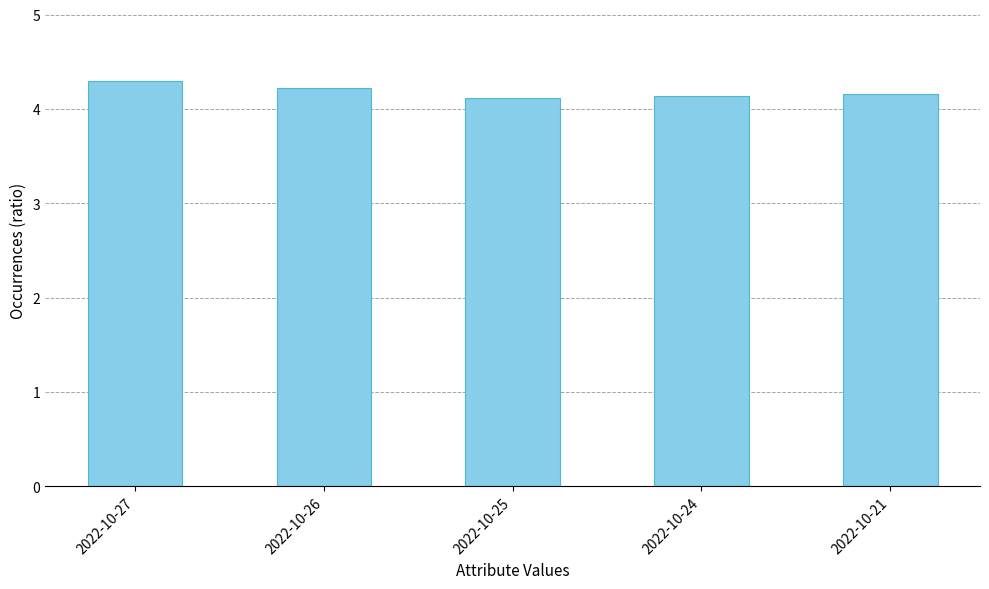

Which has a higher value, 2022-10-21 or 2022-10-27?

2022-10-27